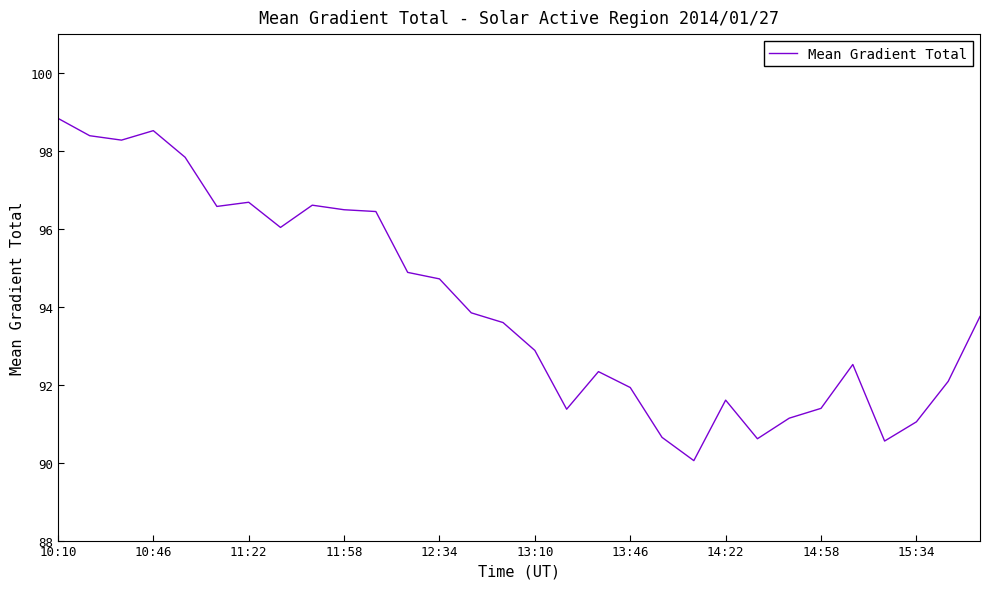

What is the greatest value displayed?

98.8